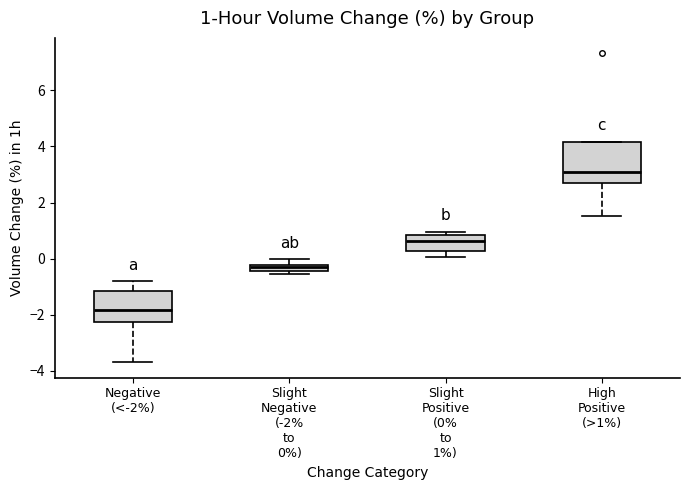

Comparing the boxes themselves (not the whiskers), which one is the tallest?

High Positive (>1%)